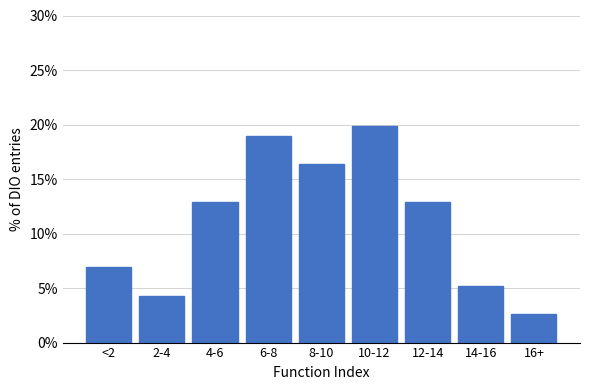

Reading left to right, transcribe all the data shown in this chart.

<2=6.9	2-4=4.3	4-6=12.9	6-8=19.0	8-10=16.4	10-12=19.8	12-14=12.9	14-16=5.2	16+=2.6